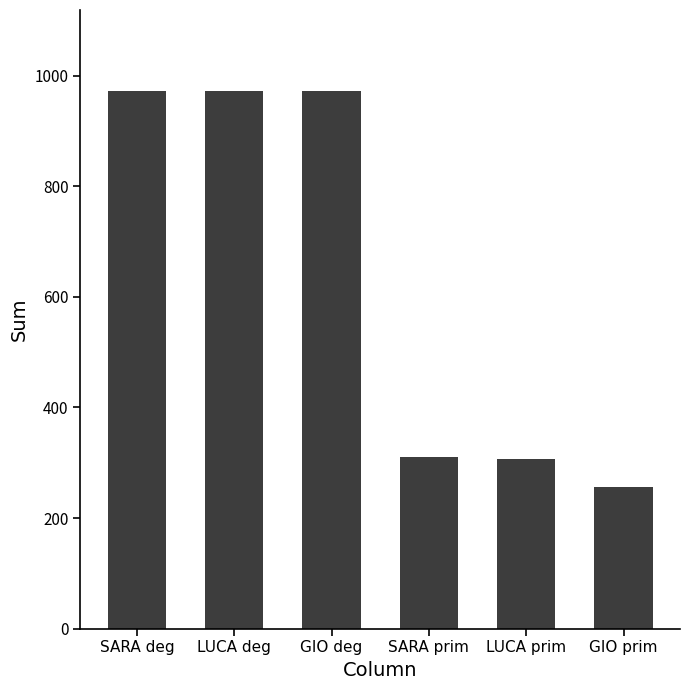

The value at LUCA prim is 408. True or false?

False